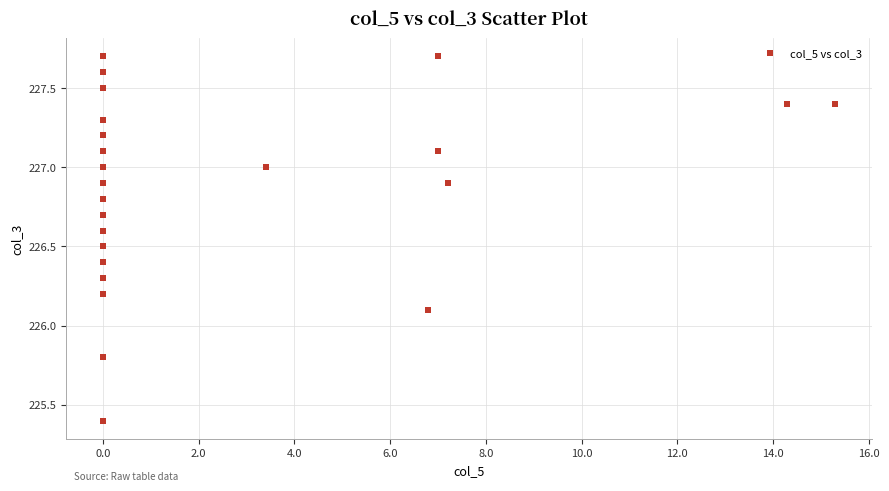

What Y value in the scatter plot is closest to 226?

226.1